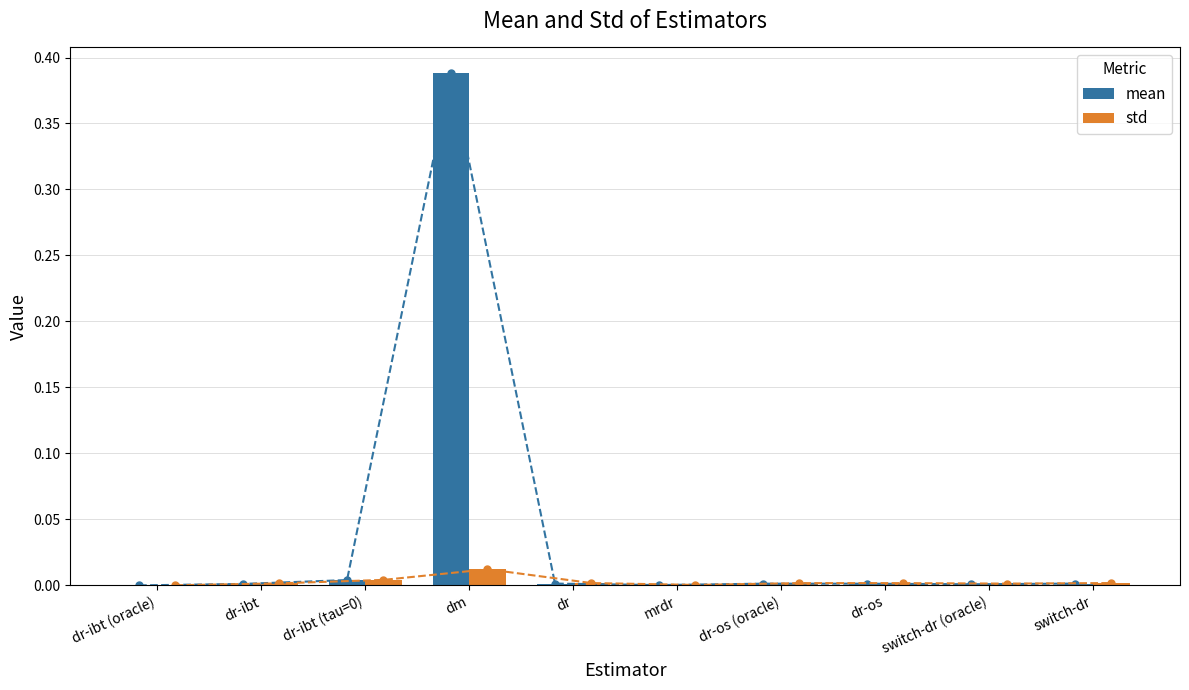

Which series changed the most between dm and dr?

mean